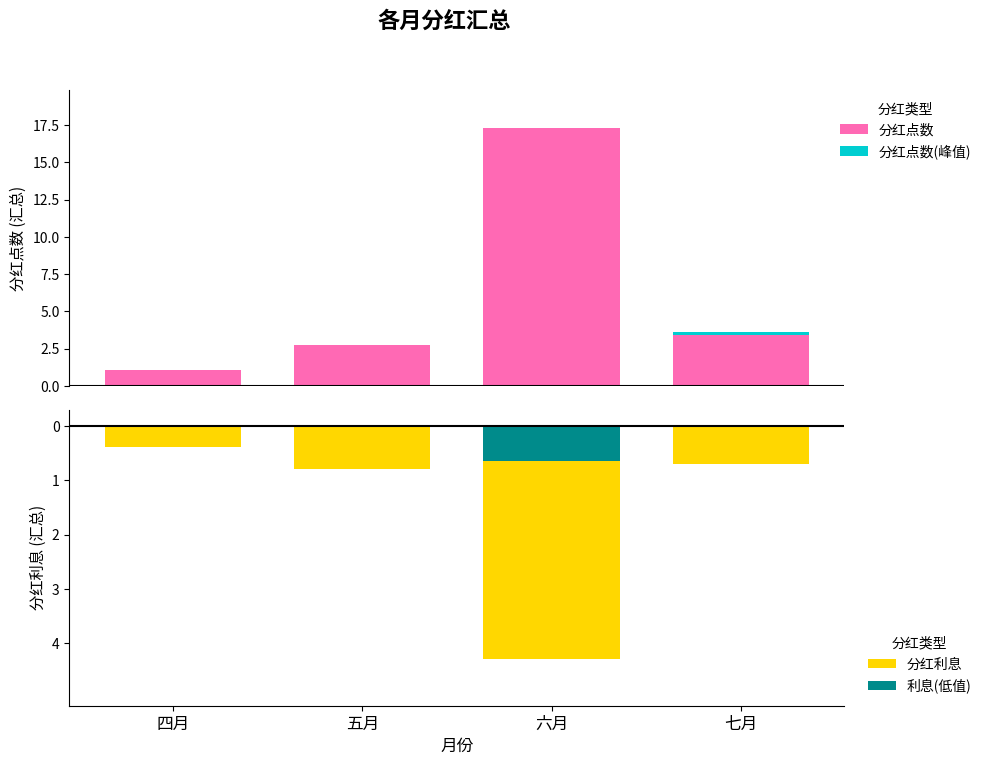

How many data points in 分红点数 are above 3?

2